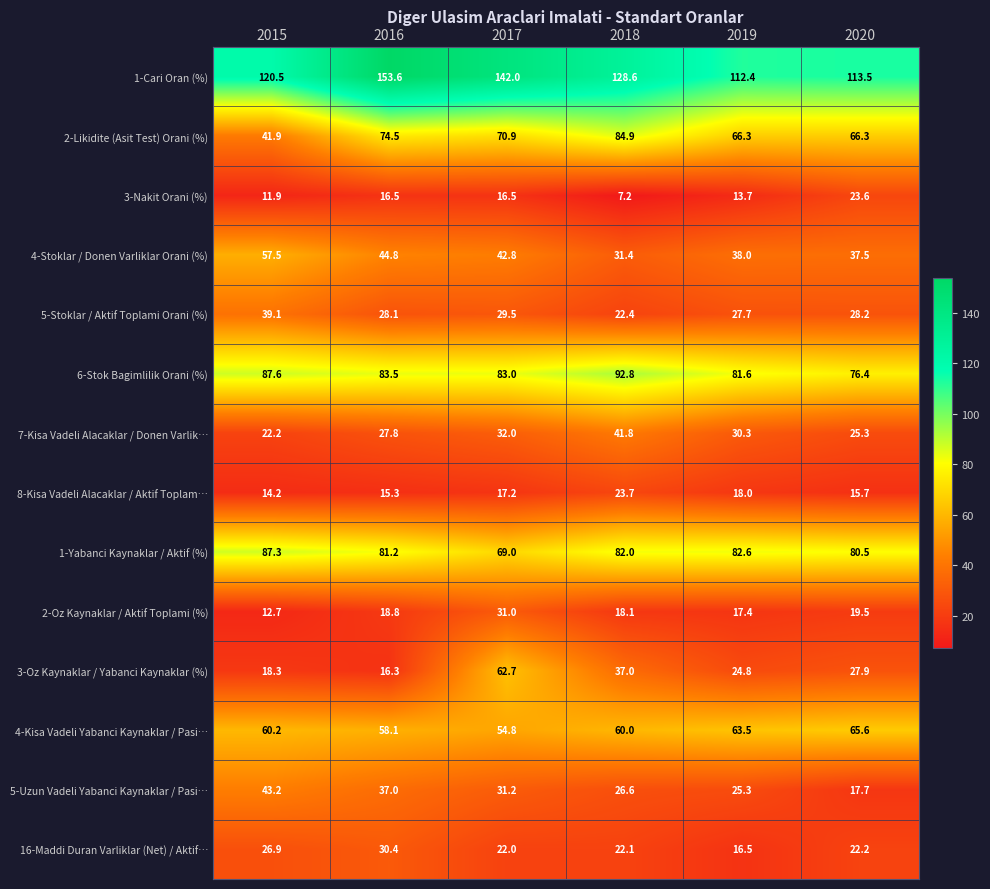

What is the difference between the 3-Oz Kaynaklar / Yabanci Kaynaklar (%) values at 2020 and 2019?

3.1